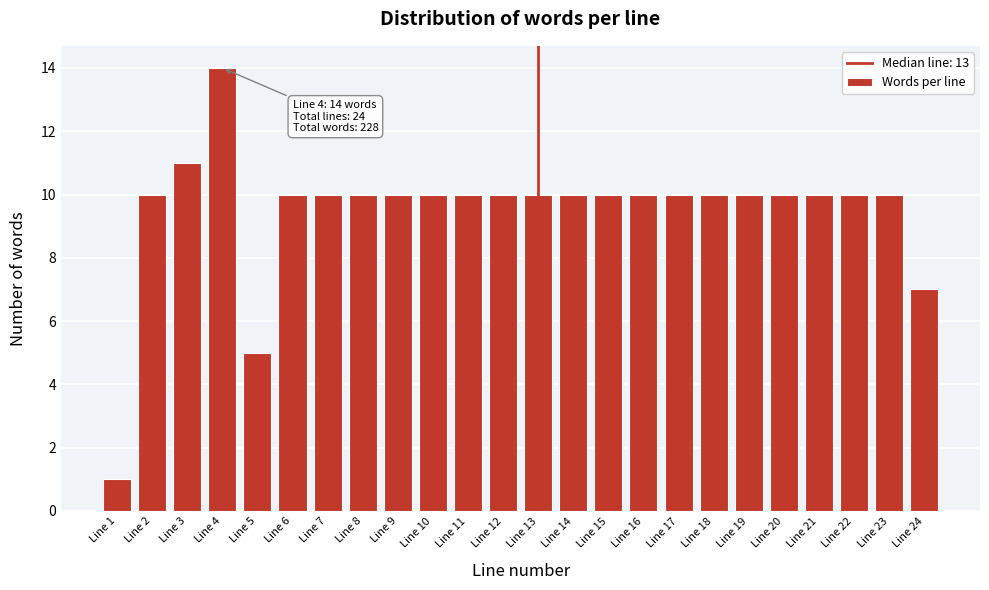

Reading left to right, list all the values displayed in this chart.

1	10	11	14	5	10	10	10	10	10	10	10	10	10	10	10	10	10	10	10	10	10	10	7